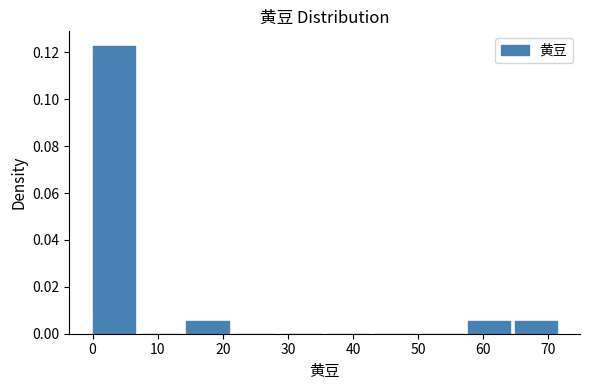

Reading left to right, list every bar in this chart as the range it spans on the x-axis followed by its height. Neither the bar edges nor the heights are printed on the chart, so give them approximately, as read against the axes.

0.0 to 7.2: 0.122
7.2 to 14.4: 0
14.4 to 21.6: 0.006
21.6 to 28.8: 0
28.8 to 36.0: 0
36.0 to 43.2: 0
43.2 to 50.4: 0
50.4 to 57.6: 0
57.6 to 64.8: 0.006
64.8 to 72.0: 0.006